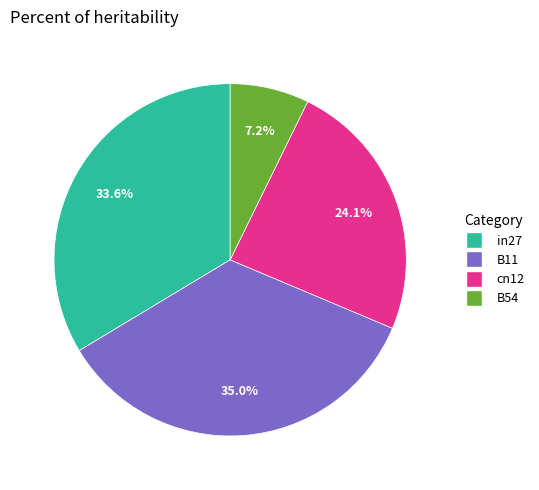

Does any single category account for the majority?

No